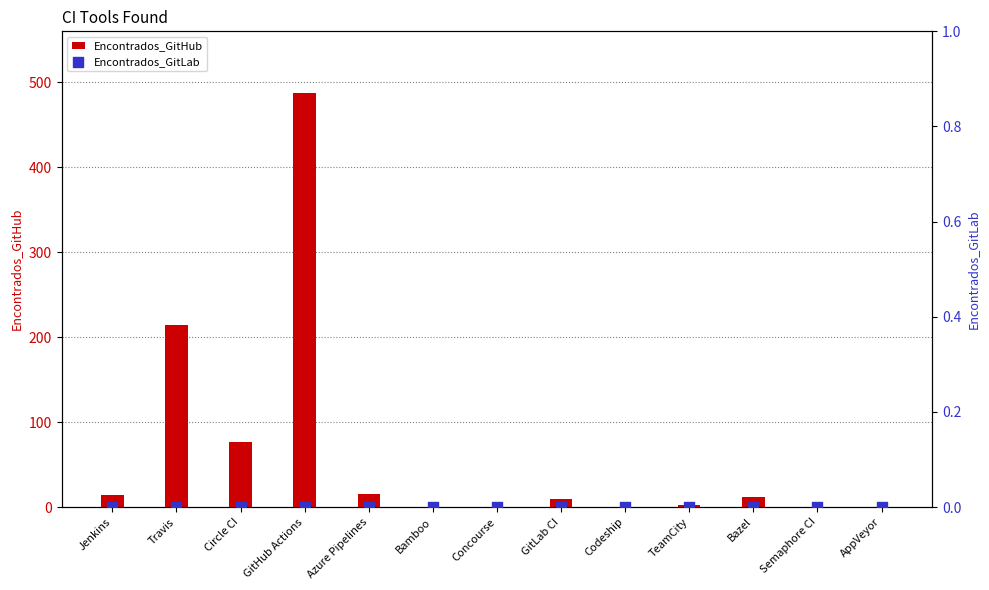

What is the total value across all series at Bazel?

12